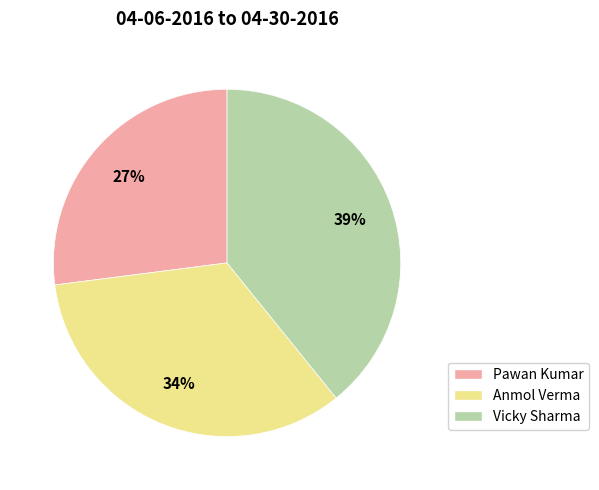

How many slices are in this pie chart?

3